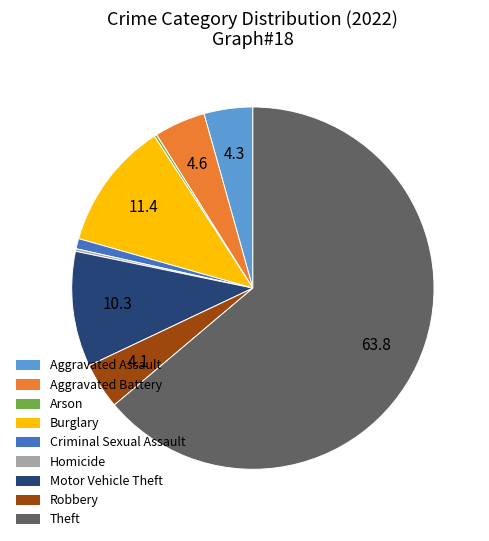

What is the majority slice?

Theft